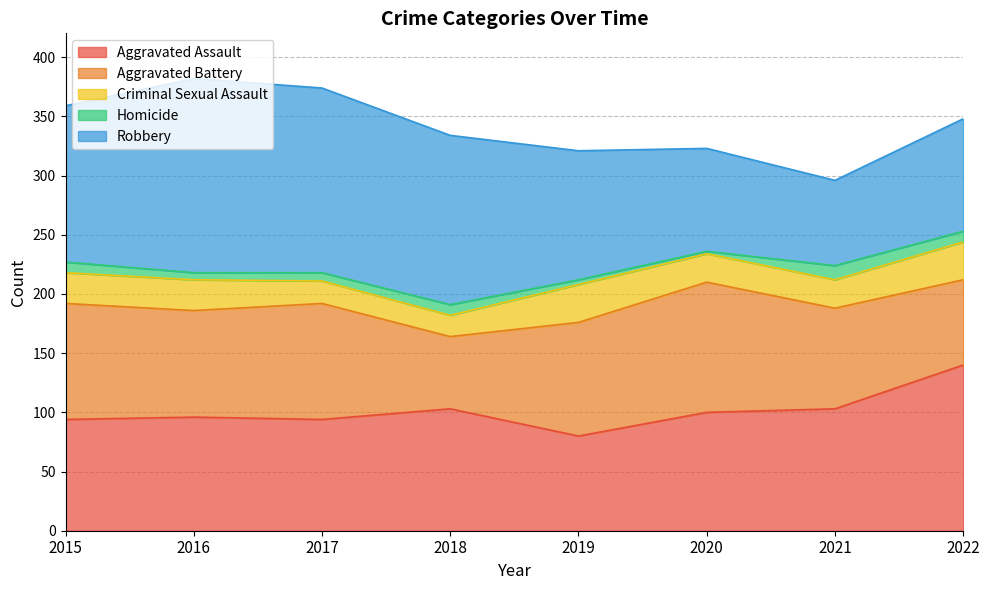

At 2020, list the series in order from largest to smallest.

Aggravated Battery, Aggravated Assault, Robbery, Criminal Sexual Assault, Homicide